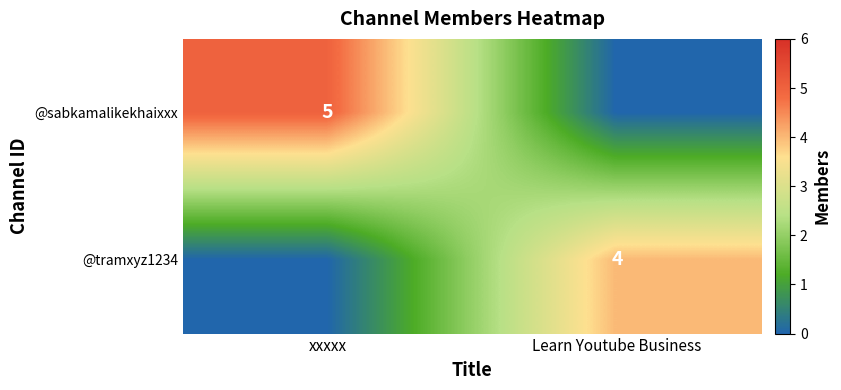

How many categories are shown in the chart?

2